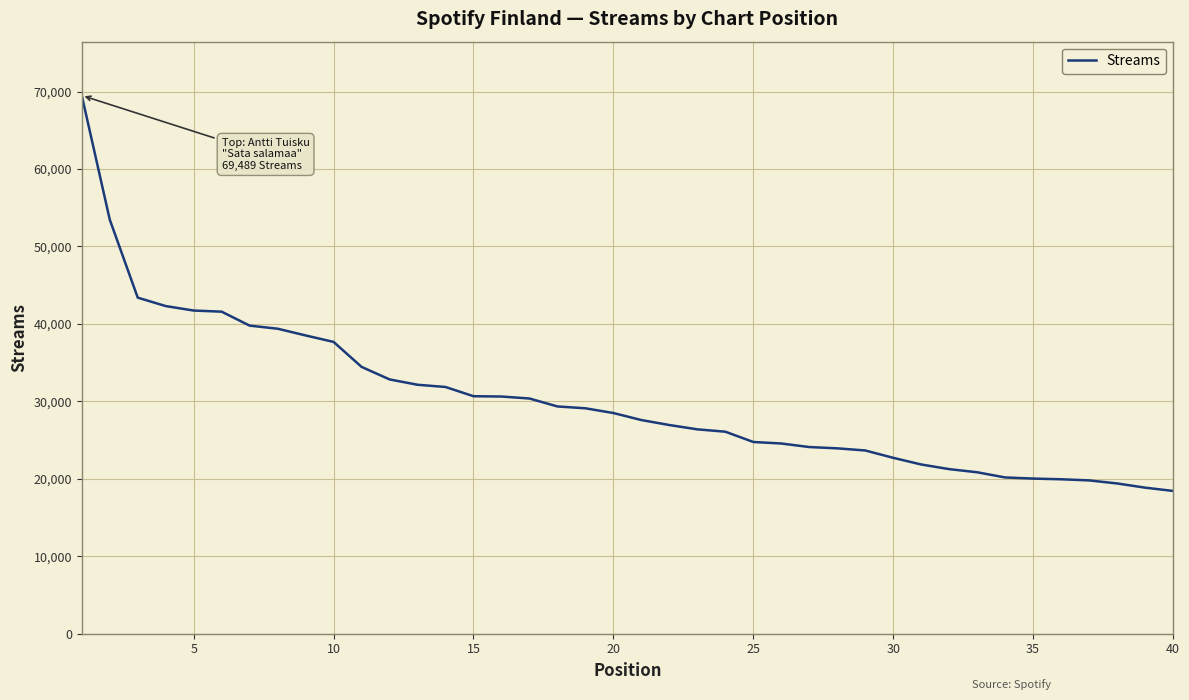

What is the minimum value shown in the chart?

18436